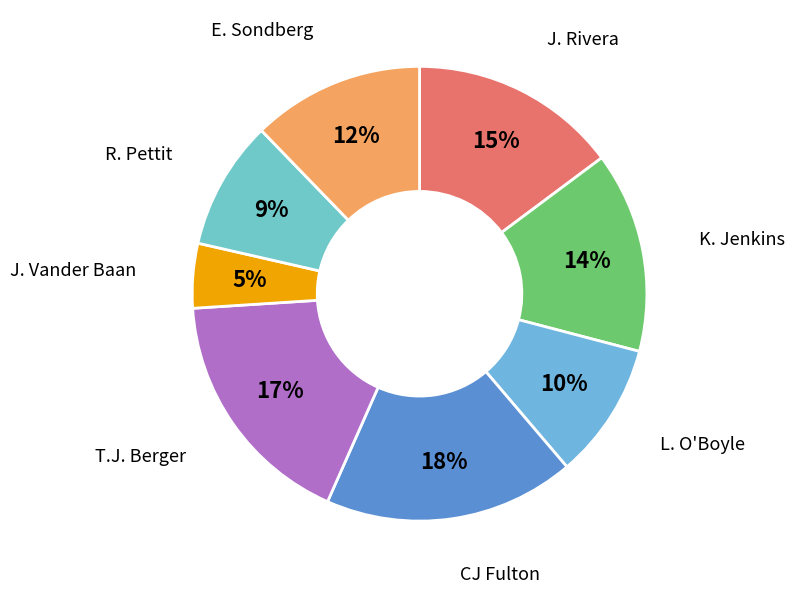

How many segments does this pie chart have?

8